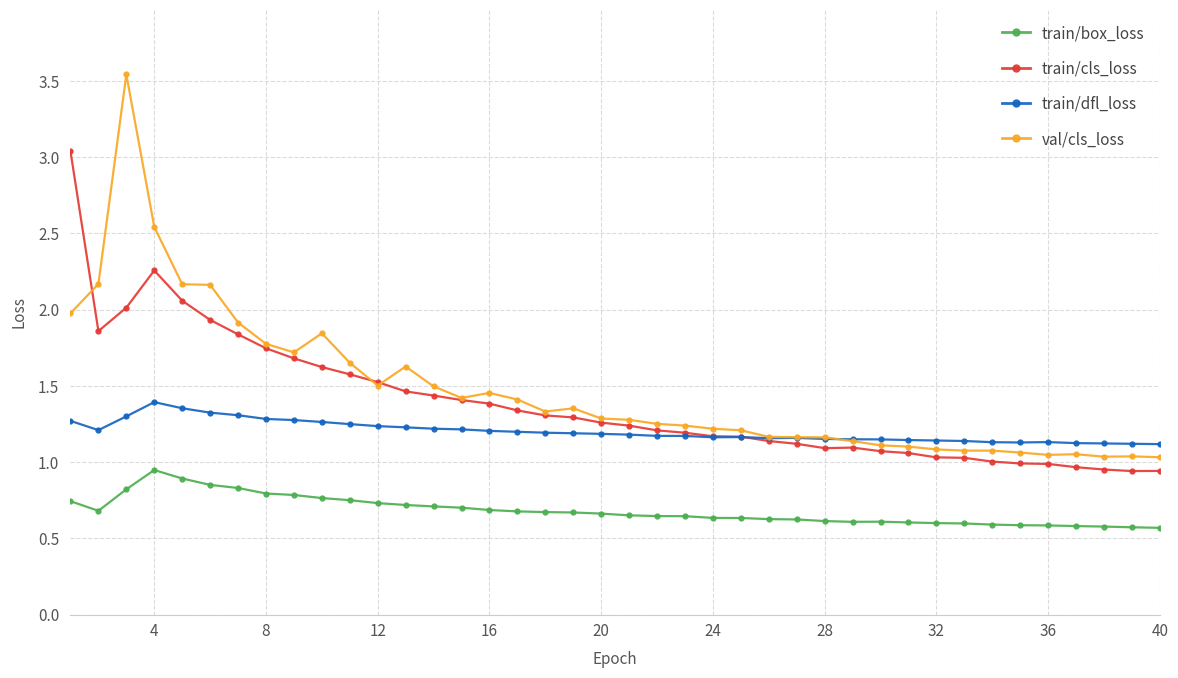

True or false: val/cls_loss and train/dfl_loss cross at least once.

True